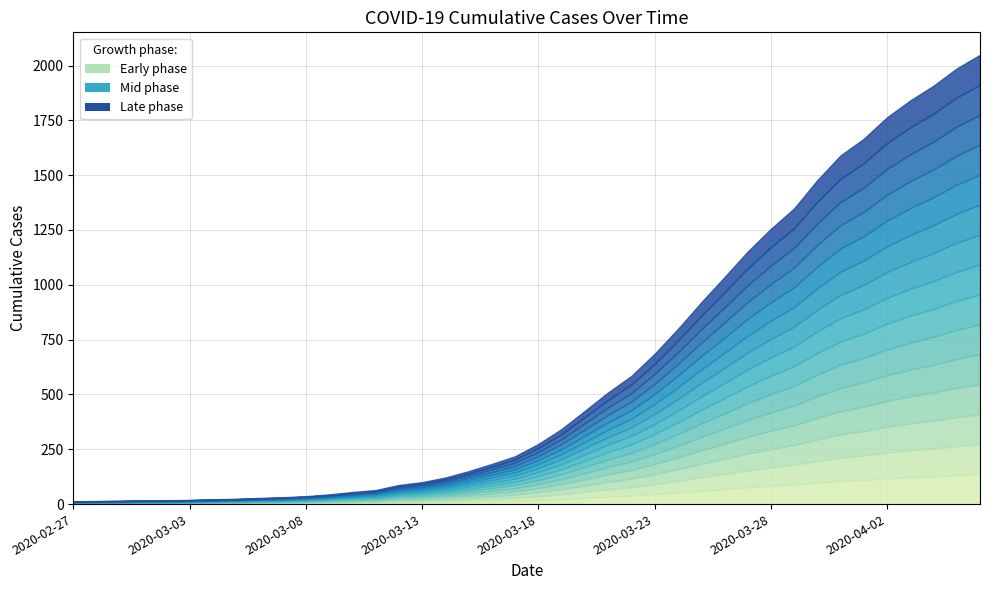

Rank the categories by value from lowest to highest.

2020-02-27, 2020-02-28, 2020-02-29, 2020-03-01, 2020-03-02, 2020-03-03, 2020-03-04, 2020-03-05, 2020-03-06, 2020-03-07, 2020-03-08, 2020-03-09, 2020-03-10, 2020-03-11, 2020-03-12, 2020-03-13, 2020-03-14, 2020-03-15, 2020-03-16, 2020-03-17, 2020-03-18, 2020-03-19, 2020-03-20, 2020-03-21, 2020-03-22, 2020-03-23, 2020-03-24, 2020-03-25, 2020-03-26, 2020-03-27, 2020-03-28, 2020-03-29, 2020-03-30, 2020-03-31, 2020-04-01, 2020-04-02, 2020-04-03, 2020-04-04, 2020-04-05, 2020-04-06